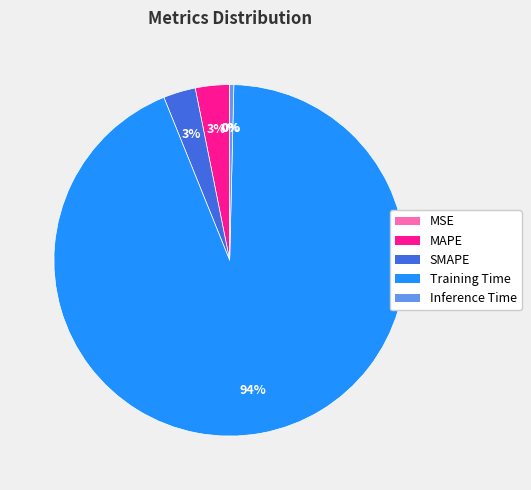

True or false: Training Time accounts for 94% of the total.

True